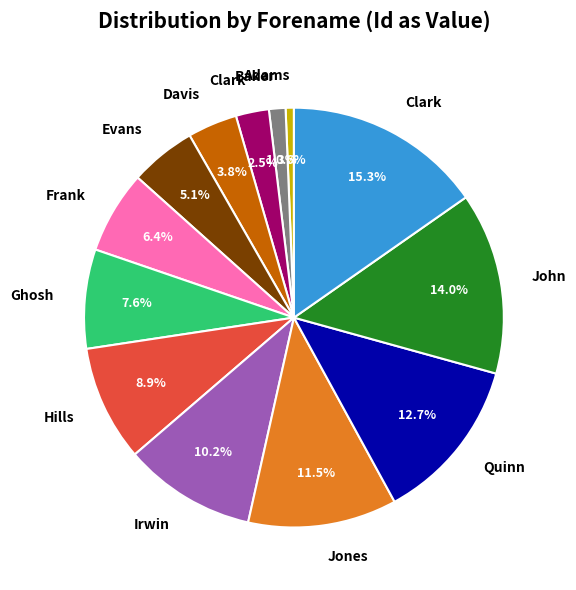

How many slices are in this pie chart?

13